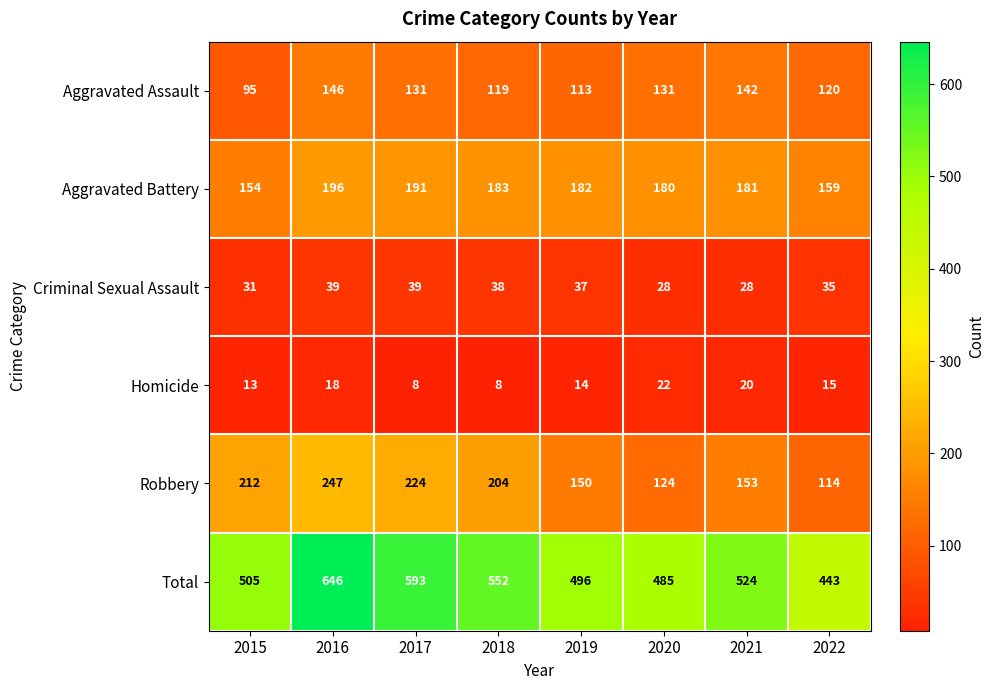

Is the value of Robbery at 2015 greater than the value of Total at 2016?

No